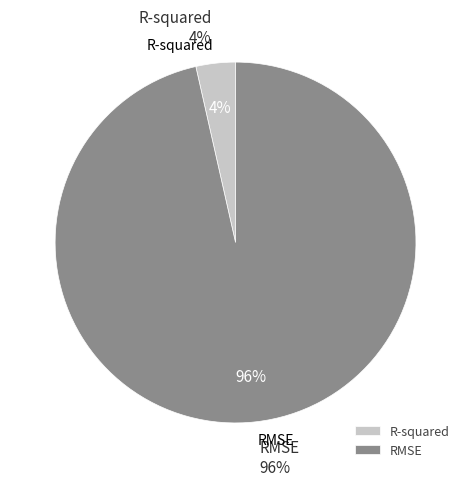

To the nearest percent, what percentage of the pie is R-squared?

4%